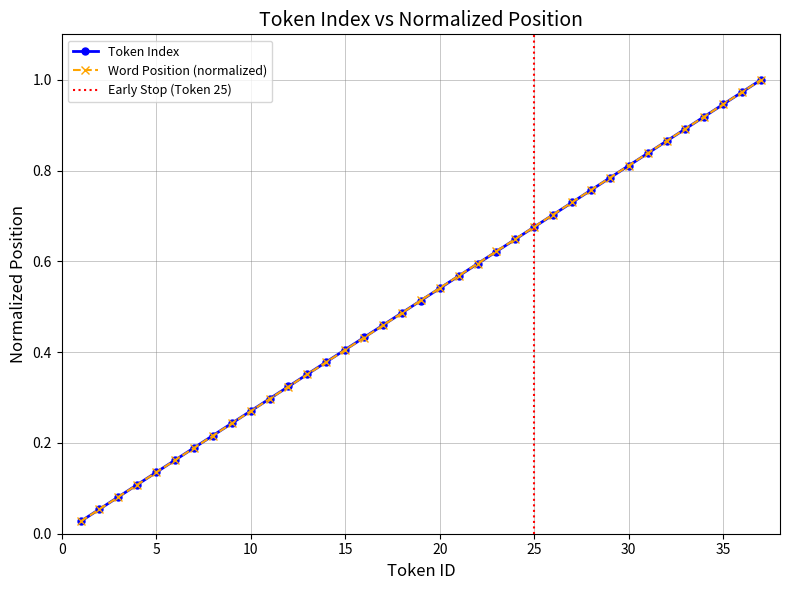

What is the total value across all series at 16?

0.9